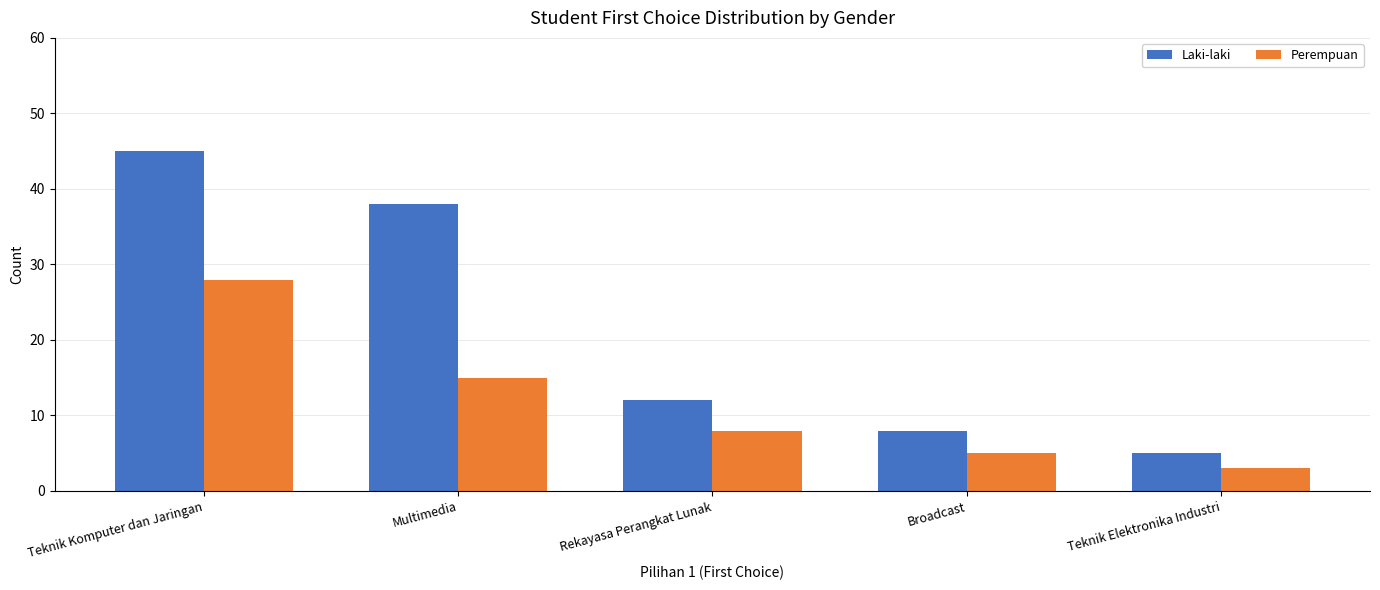

How many data points does each series have?

5